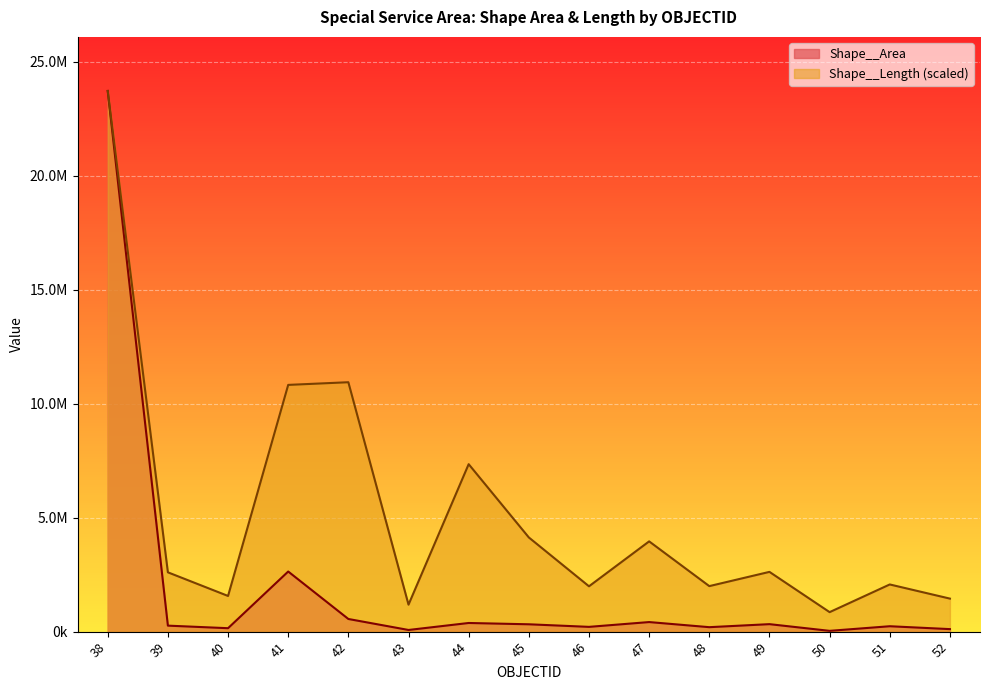

What is the value of the Shape__Length point at the 14th from the left?

2069145.8